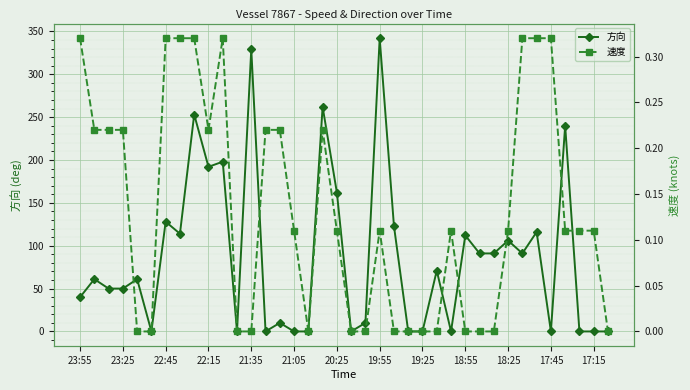

Which series has the largest range (max minus min)?

方向